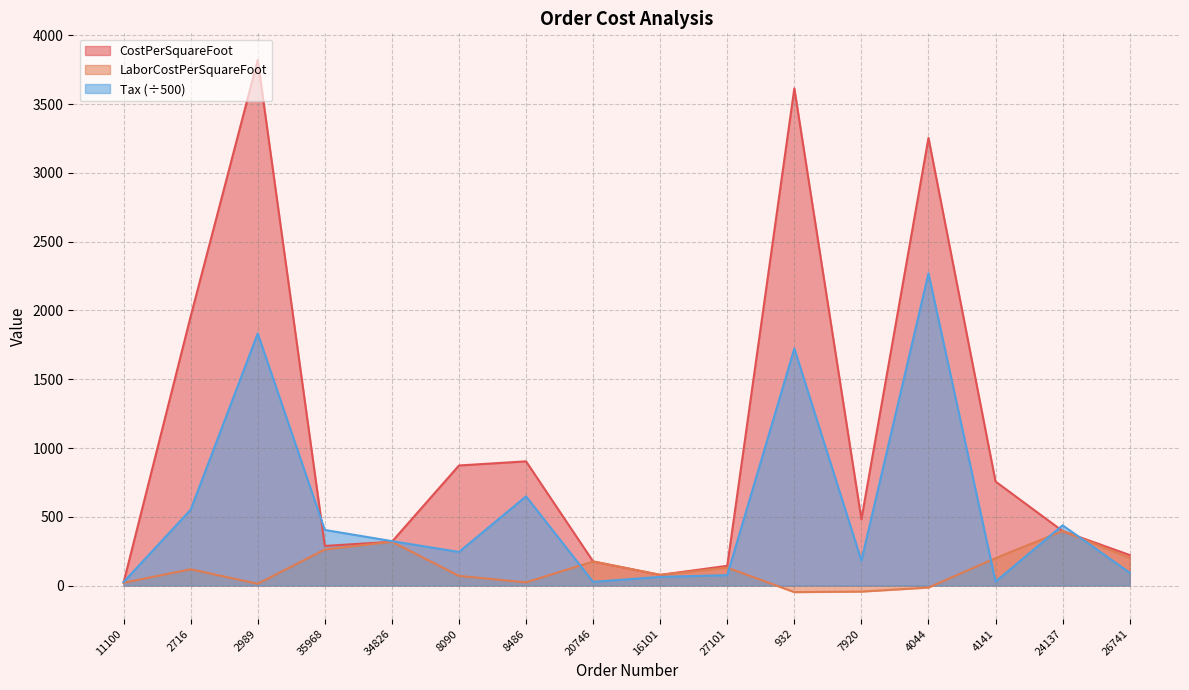

What is the label of the 8th point from the right?

16101